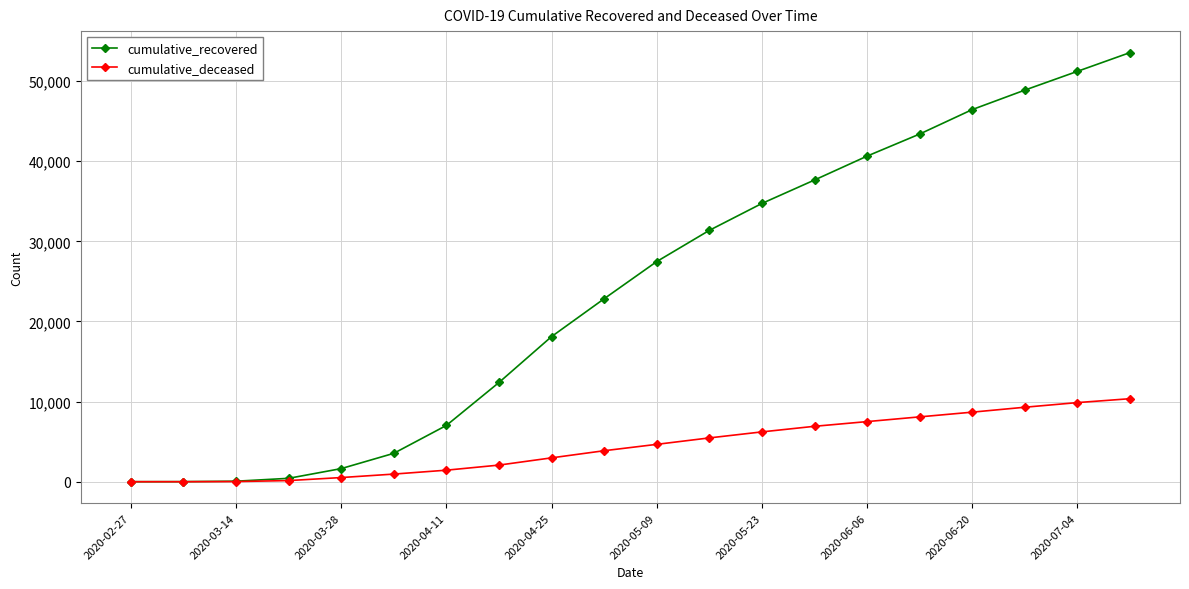

Which series has the largest total across all categories?

cumulative_recovered